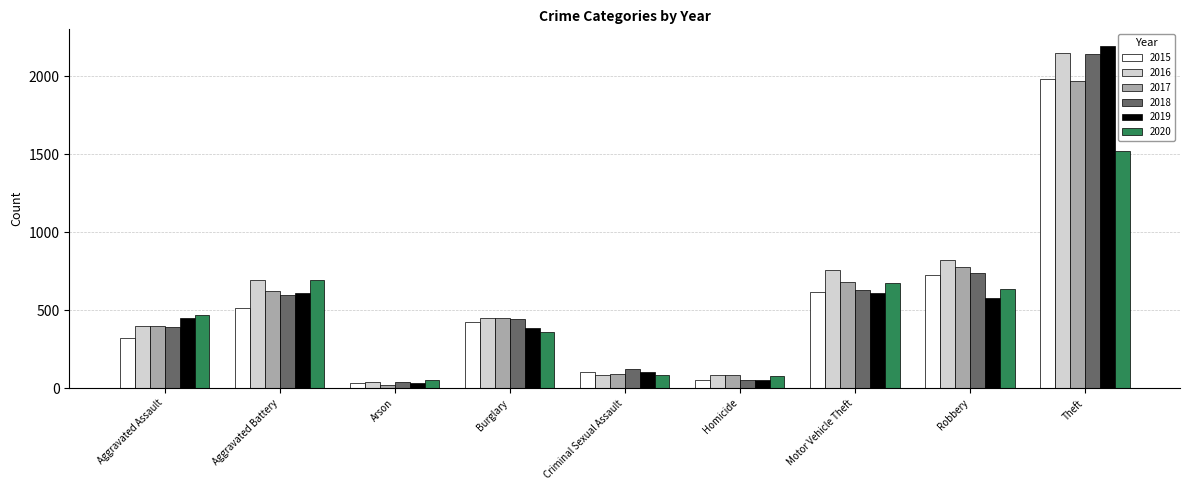

Where is 2015 nearest to the value 1008?

Robbery